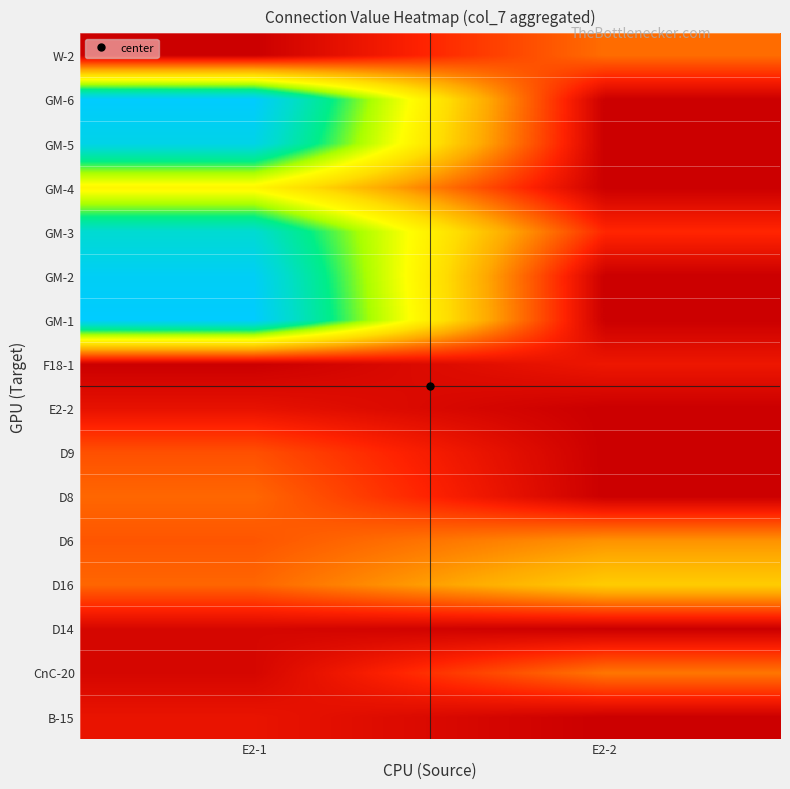

Reading right to left, transcribe all the data shown in this chart.

B-15: E2-2=0	E2-1=3720
CnC-20: E2-2=14270	E2-1=1270
D14: E2-2=0	E2-1=1320
D16: E2-2=23380	E2-1=12730
D6: E2-2=16930	E2-1=11250
D8: E2-2=0	E2-1=12800
D9: E2-2=0	E2-1=10740
E2-2: E2-2=0	E2-1=3390
F18-1: E2-2=4260	E2-1=0
GM-1: E2-2=0	E2-1=57220
GM-2: E2-2=0	E2-1=56020
GM-3: E2-2=6800	E2-1=51580
GM-4: E2-2=0	E2-1=30130
GM-5: E2-2=0	E2-1=54300
GM-6: E2-2=0	E2-1=57220
W-2: E2-2=13410	E2-1=0